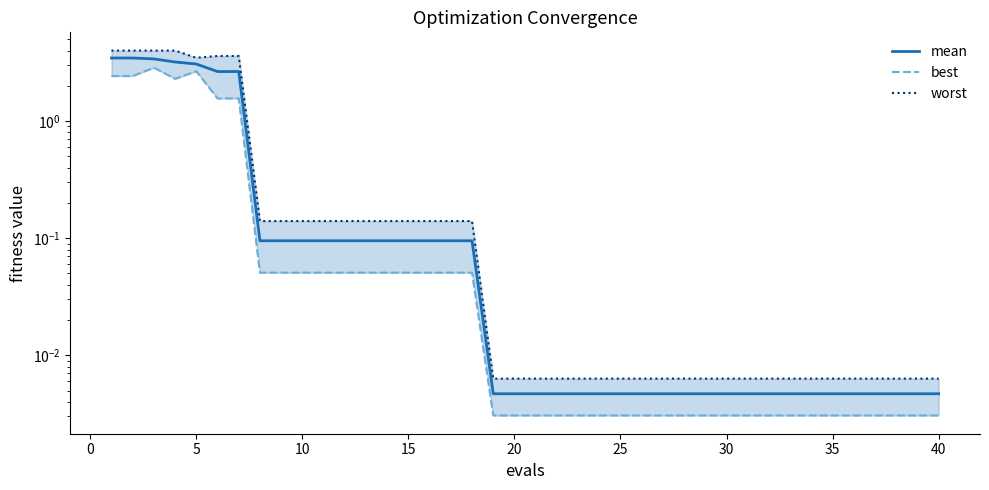

What is the average value of the worst series?

0.7